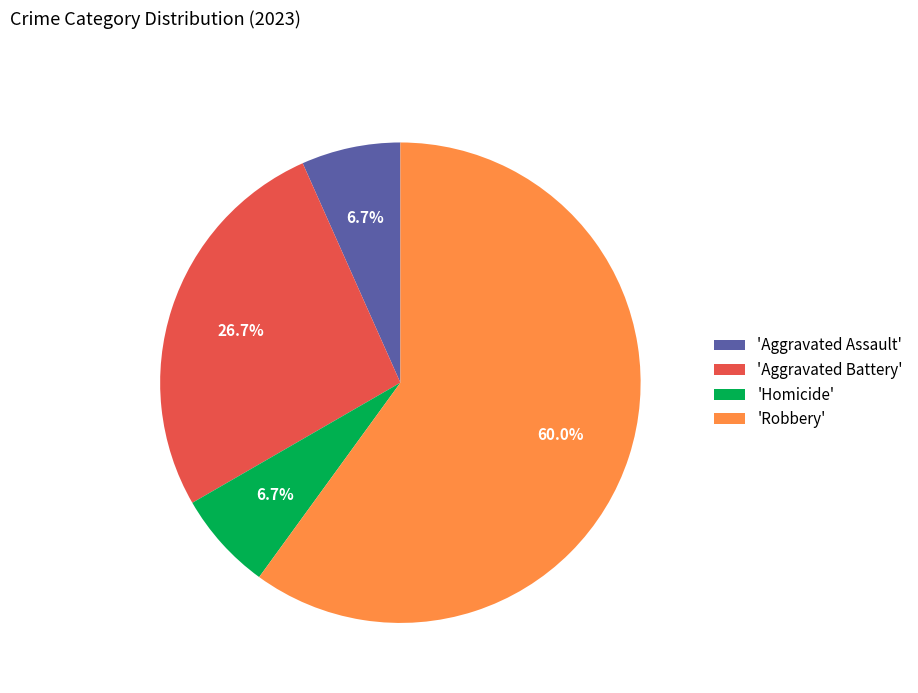

Between 'Homicide' and 'Aggravated Battery', which is larger?

'Aggravated Battery'